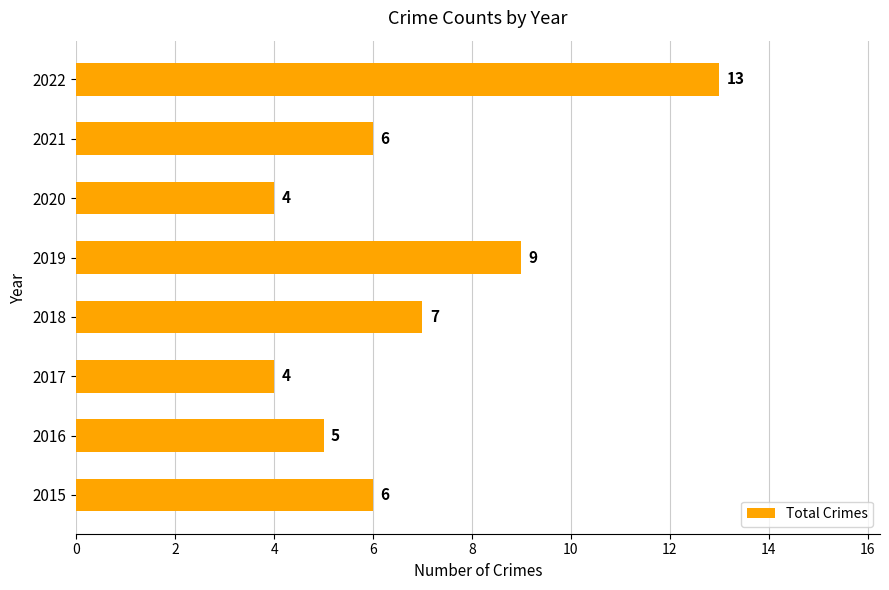

At which category does the chart reach its peak across all series?

2022